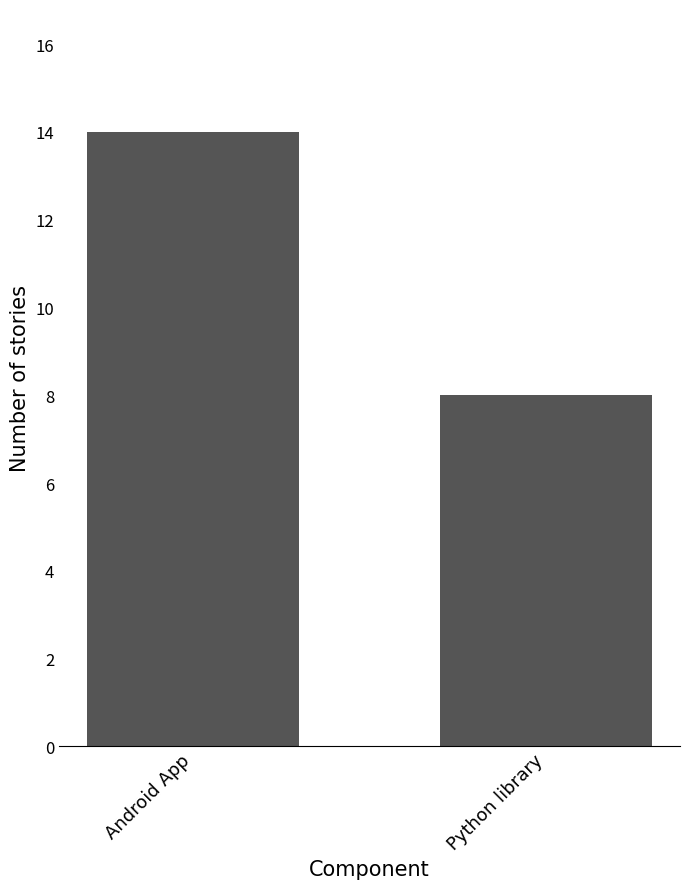

What is the change in value from Android App to Python library?

-6